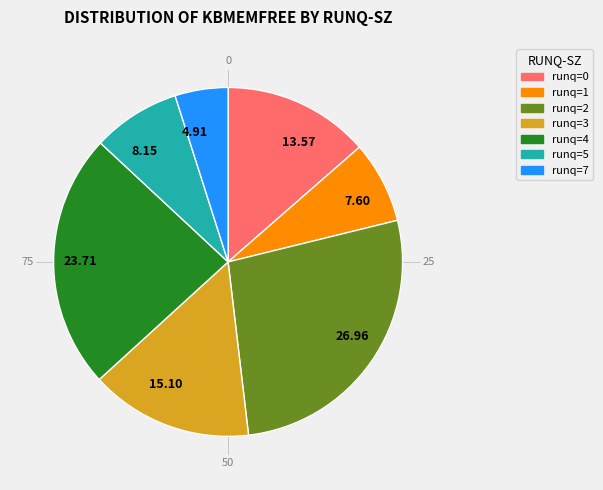

Which category has the smallest portion of the pie?

4.91